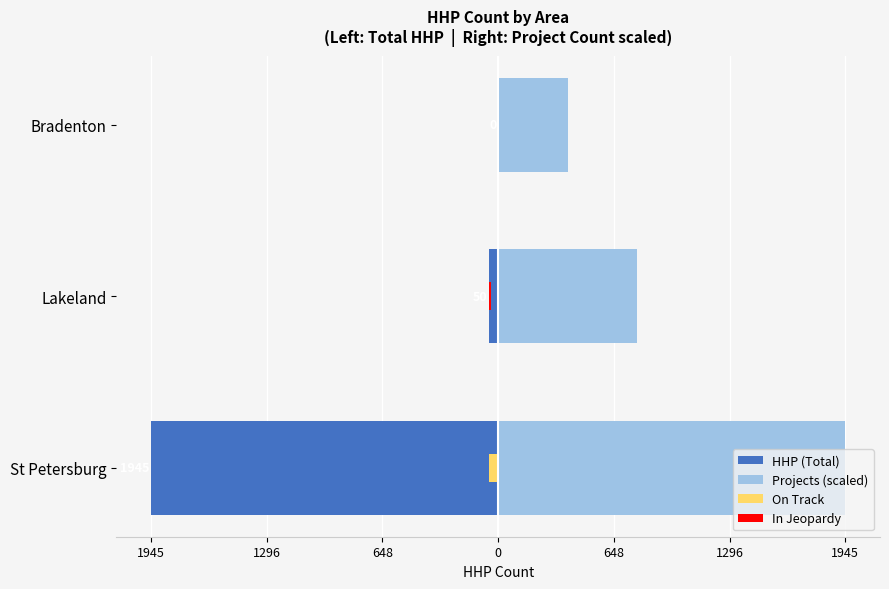

At Bradenton, list the series in order from smallest to largest.

HHP (Total), Projects (scaled)